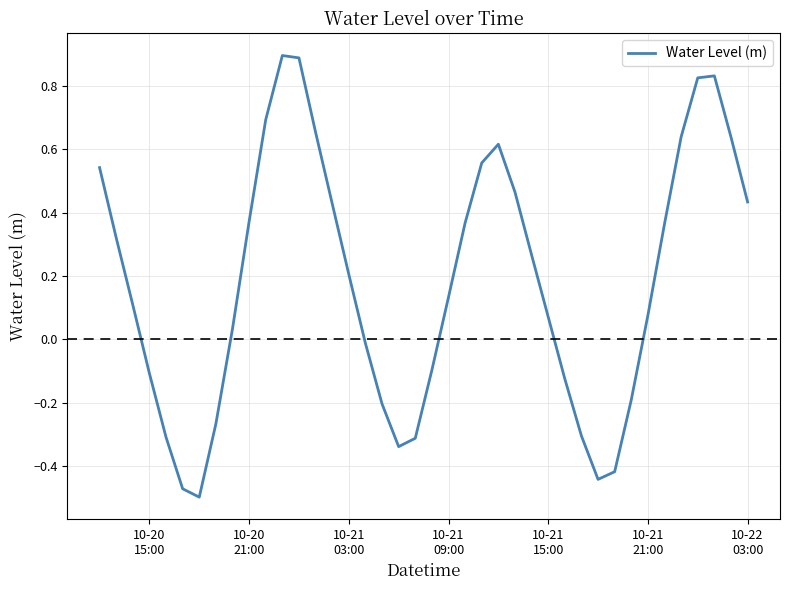

What is the maximum value shown in the chart?

0.9